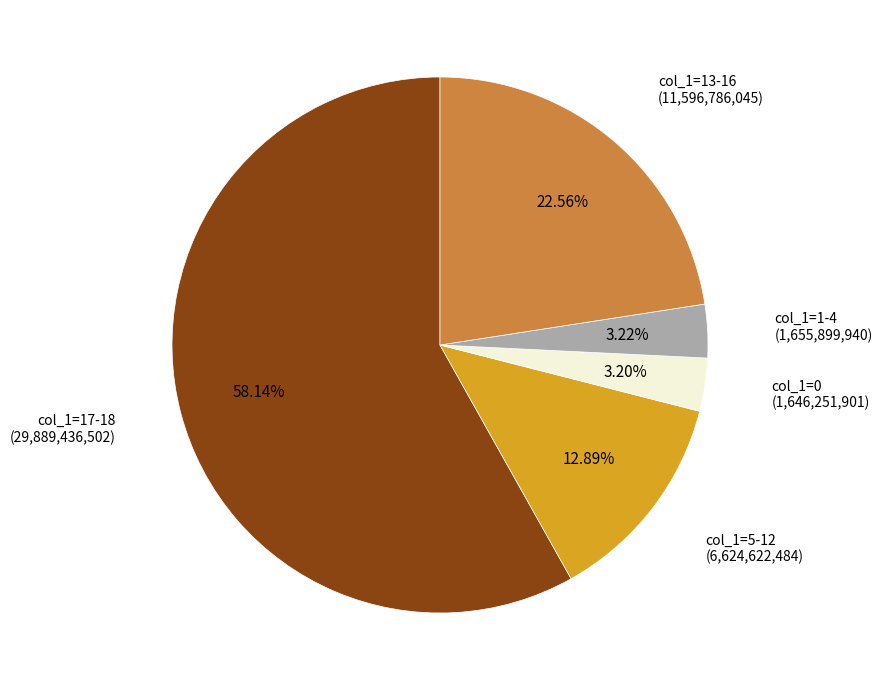

Is there any slice that represents more than half of the pie?

Yes